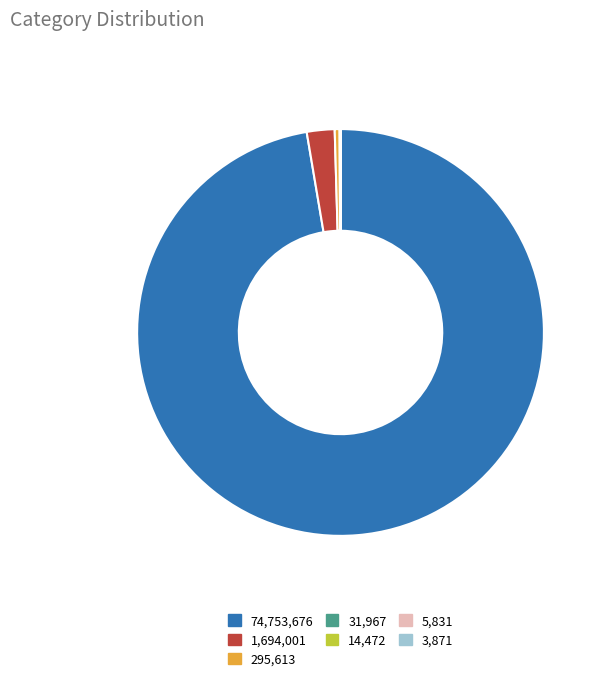

Which category has the biggest portion of the pie?

74,753,676